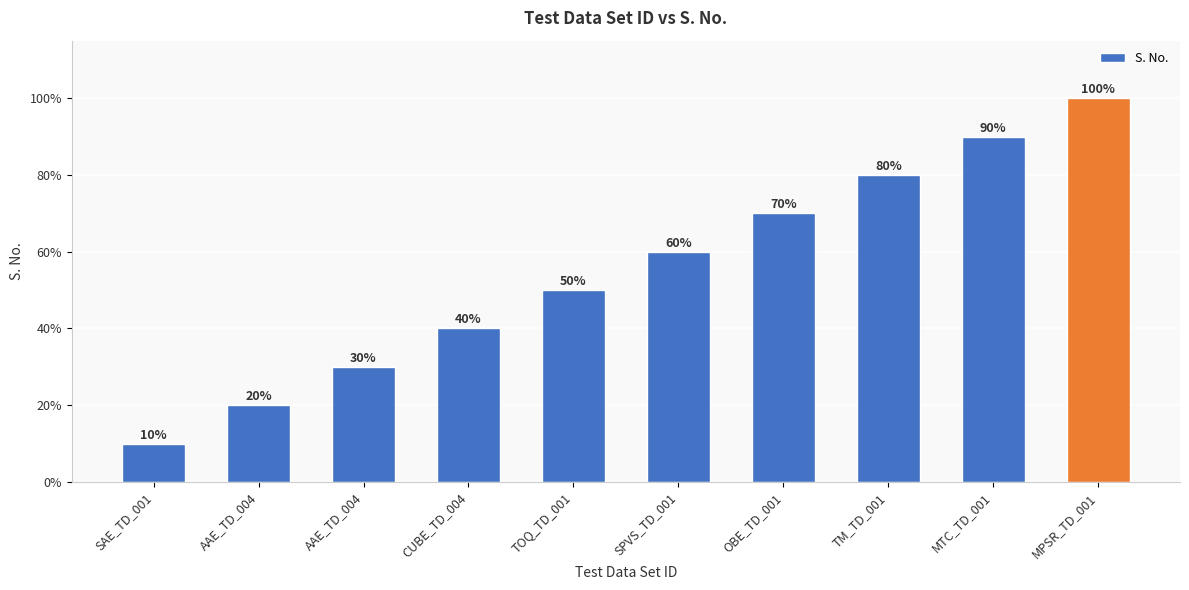

How many values are between 3 and 8?

6